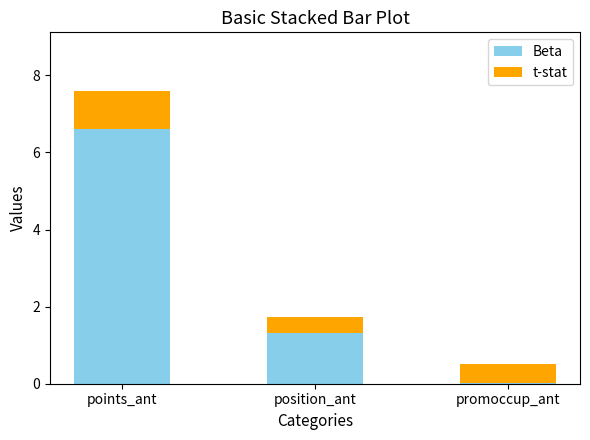

True or false: Beta has a value of 2.1 at position_ant.

False